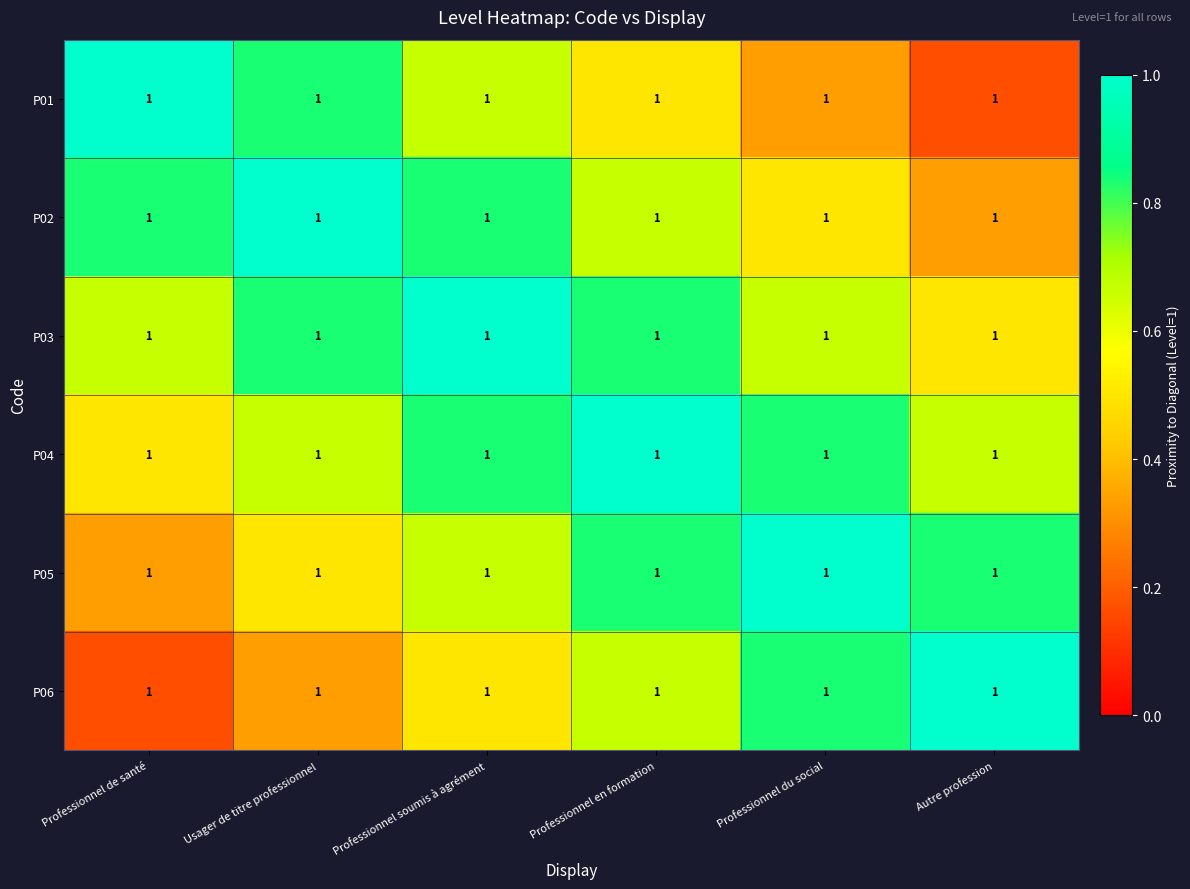

At which label does P05 reach its minimum?

Professionnel de santé